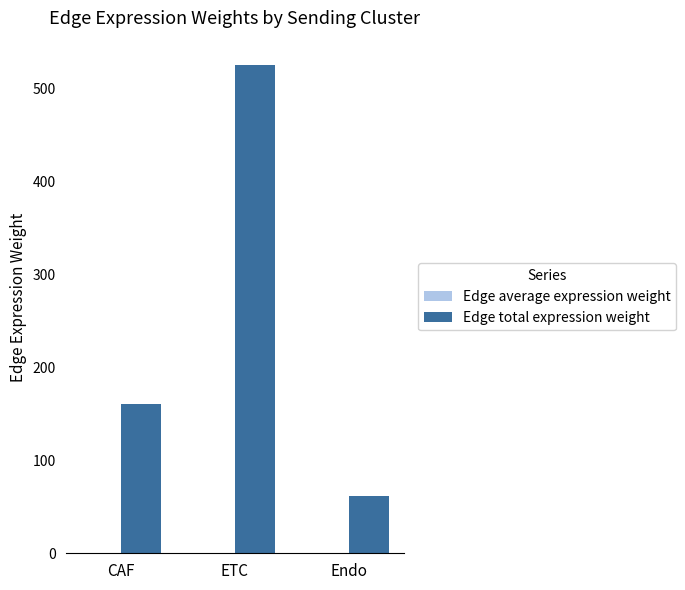

Are the bars grouped side by side (vs. stacked)?

Yes